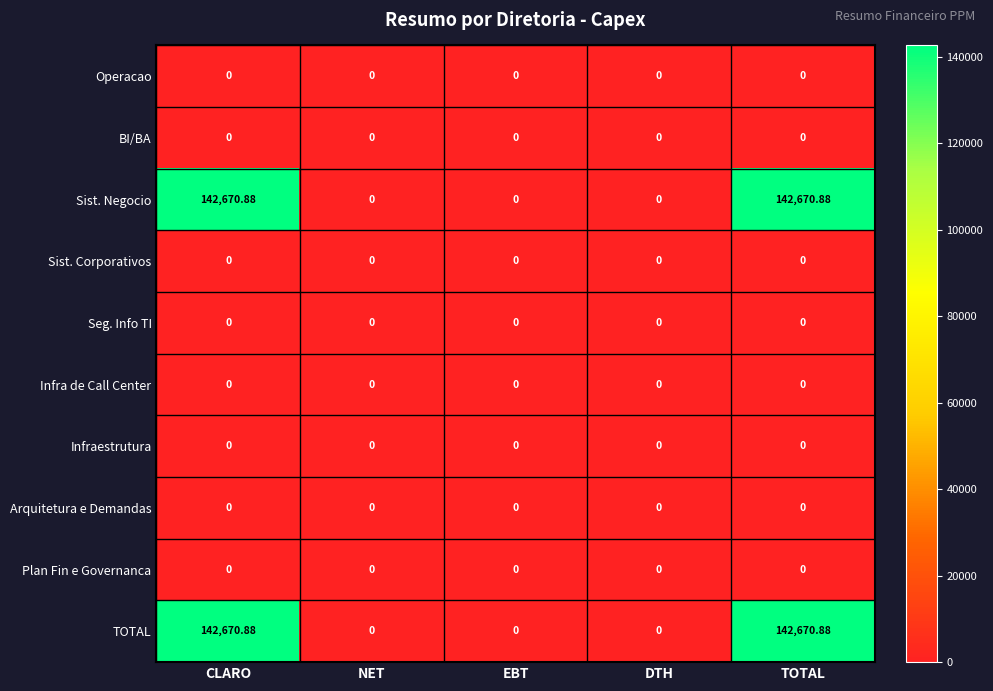

Reading right to left, transcribe all the data shown in this chart.

Operacao: TOTAL=0.0	DTH=0.0	EBT=0.0	NET=0.0	CLARO=0.0
BI/BA: TOTAL=0.0	DTH=0.0	EBT=0.0	NET=0.0	CLARO=0.0
Sist. Negocio: TOTAL=142670.9	DTH=0.0	EBT=0.0	NET=0.0	CLARO=142670.9
Sist. Corporativos: TOTAL=0.0	DTH=0.0	EBT=0.0	NET=0.0	CLARO=0.0
Seg. Info TI: TOTAL=0.0	DTH=0.0	EBT=0.0	NET=0.0	CLARO=0.0
Infra de Call Center: TOTAL=0.0	DTH=0.0	EBT=0.0	NET=0.0	CLARO=0.0
Infraestrutura: TOTAL=0.0	DTH=0.0	EBT=0.0	NET=0.0	CLARO=0.0
Arquitetura e Demandas: TOTAL=0.0	DTH=0.0	EBT=0.0	NET=0.0	CLARO=0.0
Plan Fin e Governanca: TOTAL=0.0	DTH=0.0	EBT=0.0	NET=0.0	CLARO=0.0
TOTAL: TOTAL=142670.9	DTH=0.0	EBT=0.0	NET=0.0	CLARO=142670.9